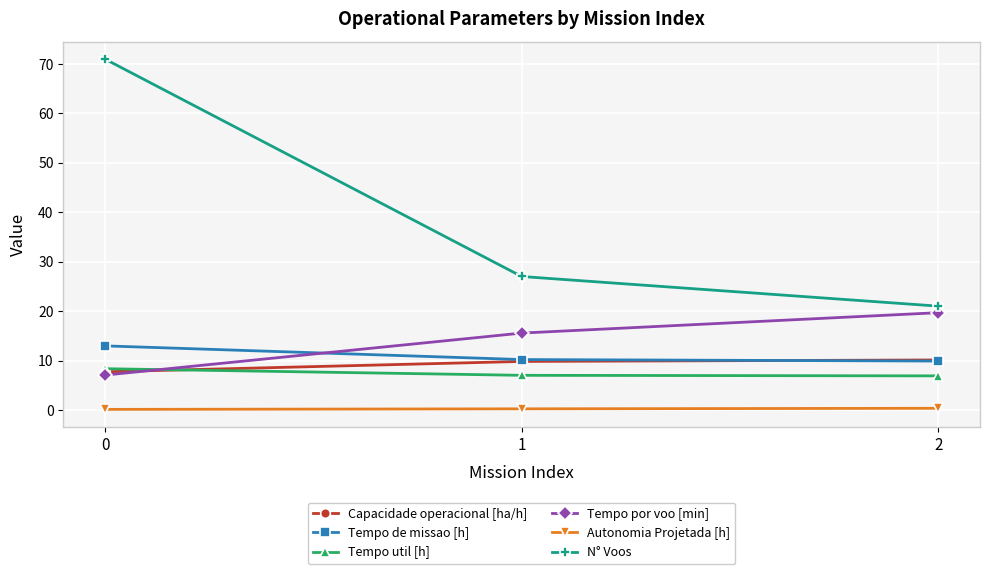

What is the average value of the Tempo de missao [h] series?

11.0